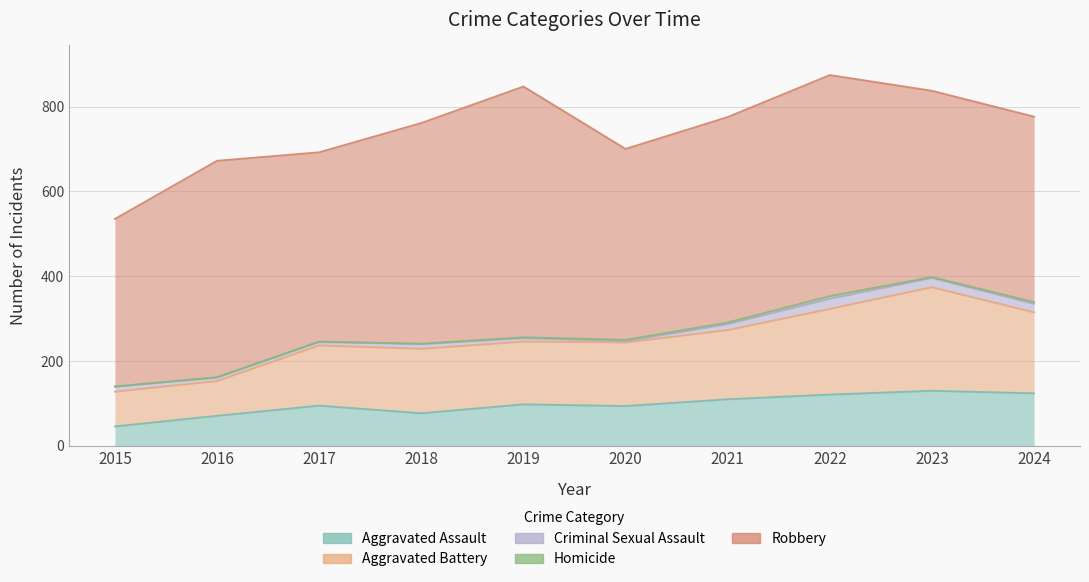

Does the chart display data point markers on the line(s)?

No